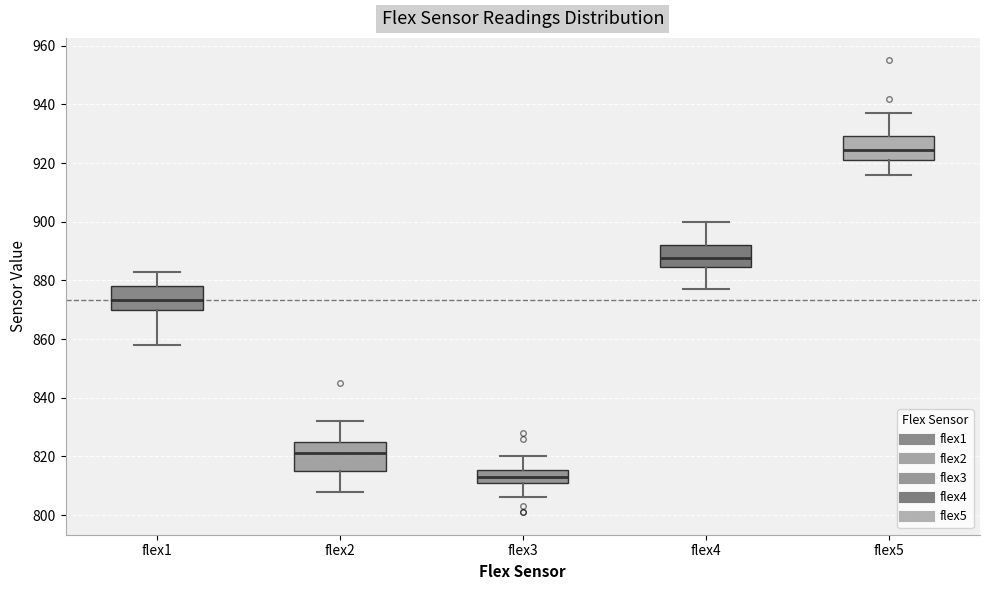

Reading left to right, read every box against the y-axis: the position of its median line, the range the box covers, and the ends of its whiskers. The values are not printed on the chart, so give them approximately, as read against the axis.

flex1: median 874, box 870 to 878, whiskers 858 to 884
flex2: median 822, box 816 to 826, whiskers 808 to 832
flex3: median 814, box 812 to 816, whiskers 806 to 820
flex4: median 888, box 884 to 892, whiskers 878 to 900
flex5: median 924, box 922 to 930, whiskers 916 to 938